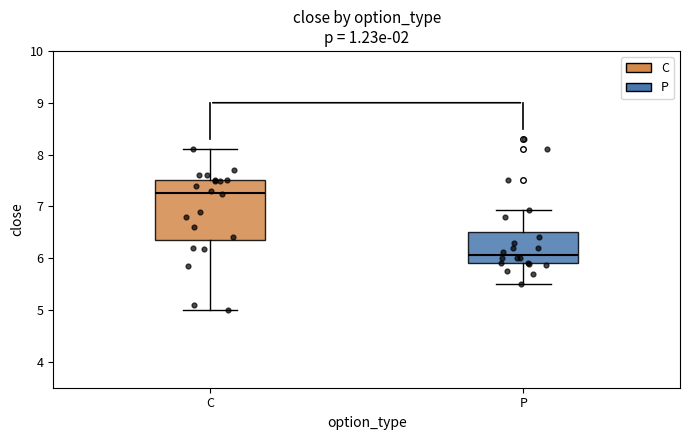

Which box is the tallest, from its lower edge to its upper edge?

C